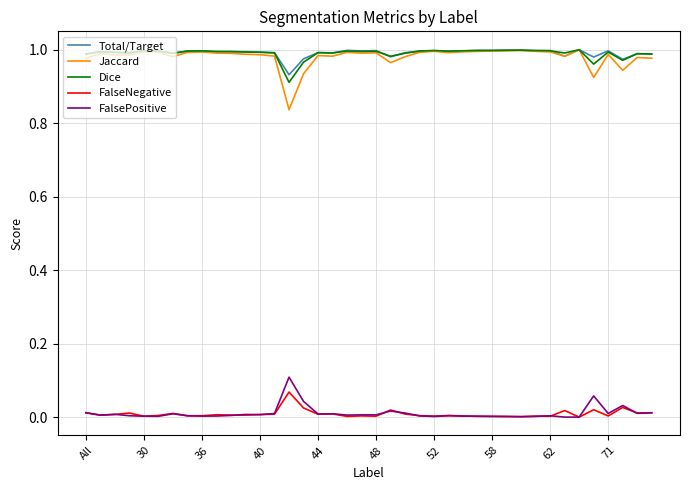

True or false: FalsePositive and Jaccard intersect in this chart.

False